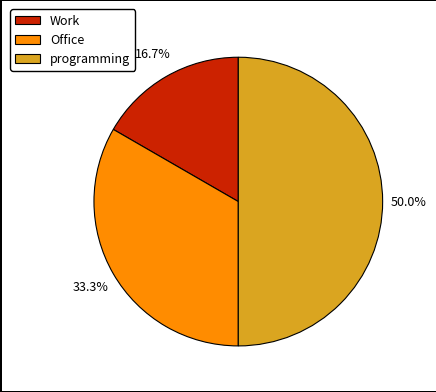

Which has a higher value, Work or programming?

programming